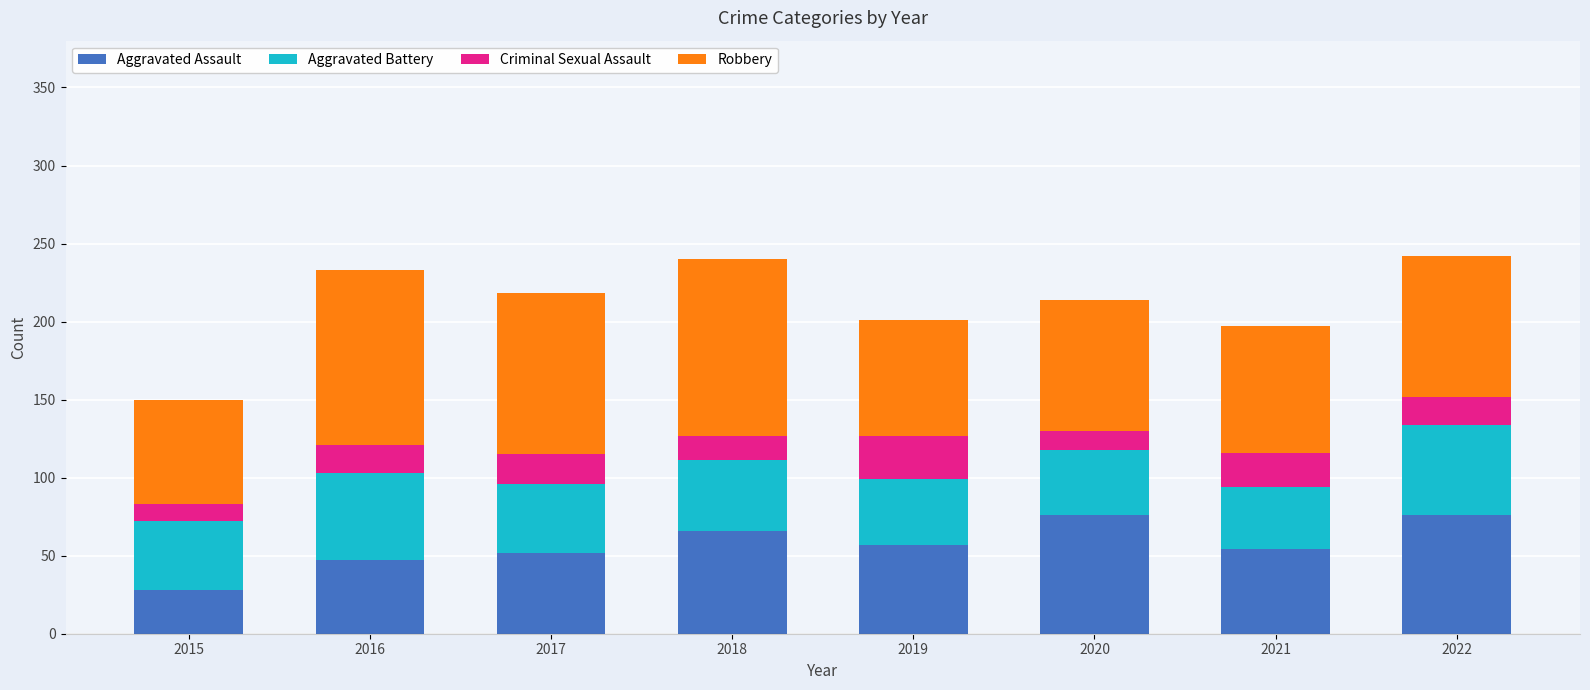

What is the total value across all series at 2022?

242